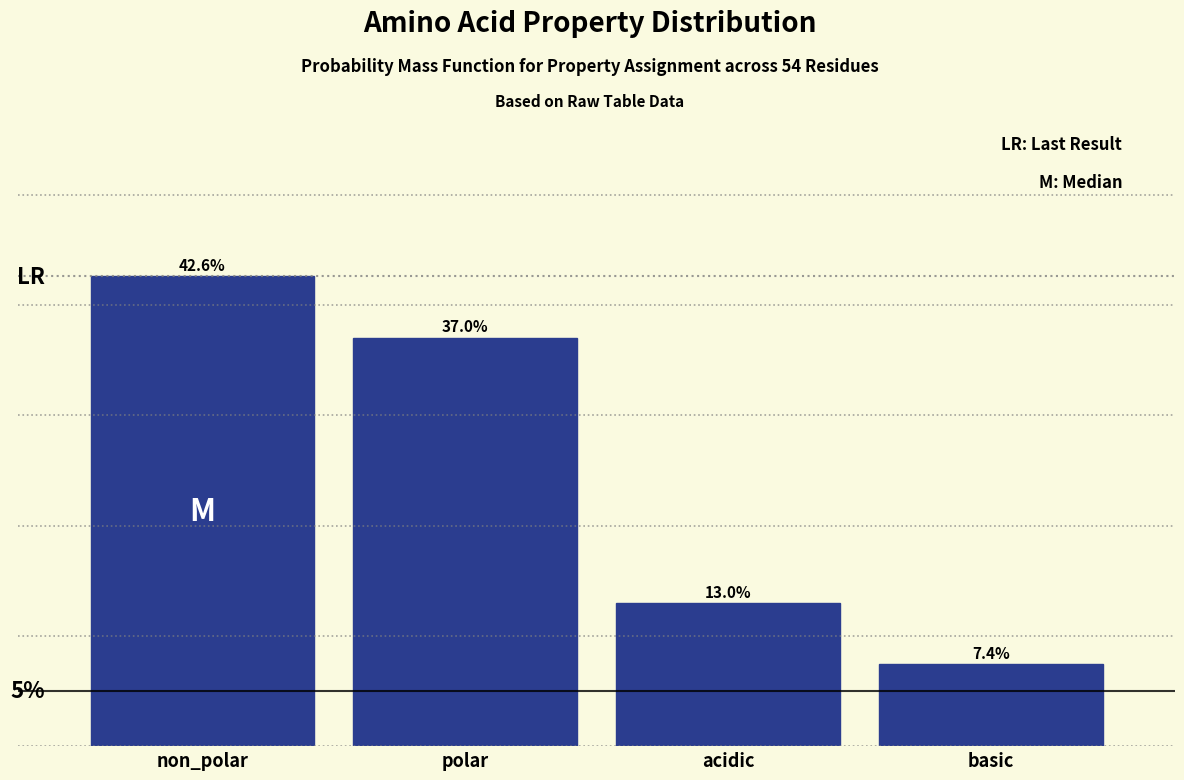

List the labels in order of value, largest first.

non_polar, polar, acidic, basic